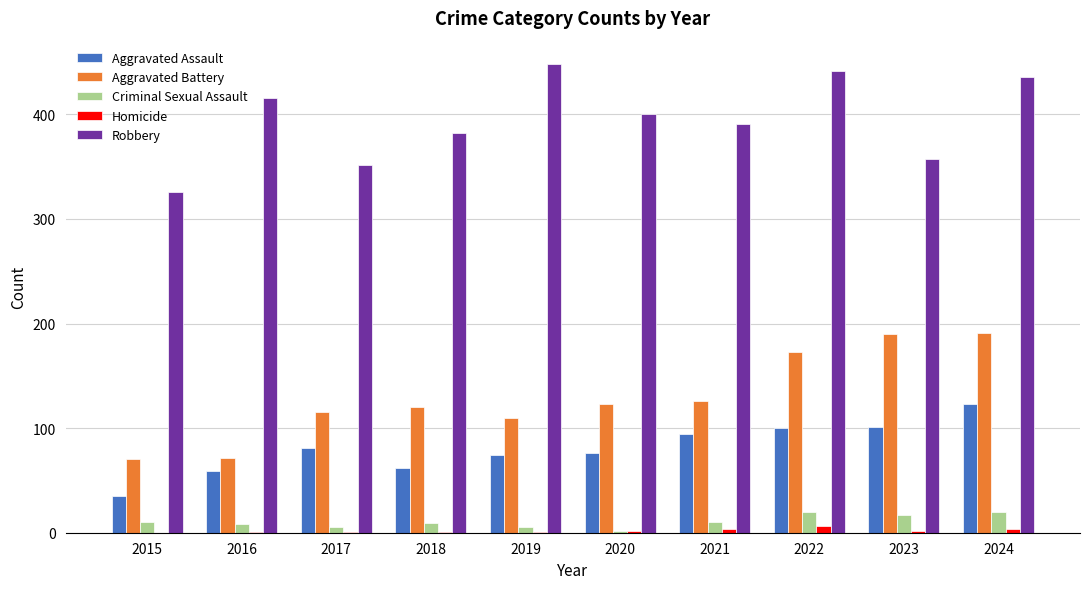

Which series changed the most between 2017 and 2024?

Robbery